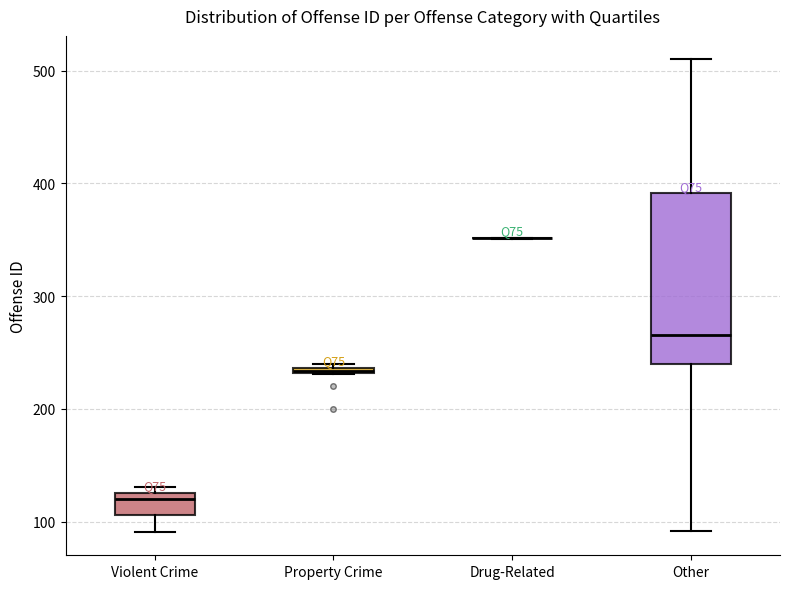

Comparing the boxes themselves (not the whiskers), which one is the tallest?

Other